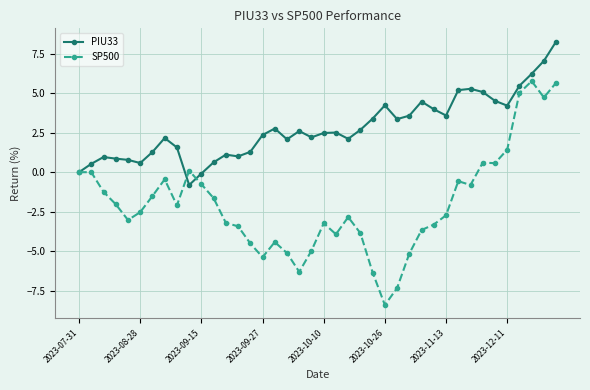

List the series in order of their overall mean, highest first.

PIU33, SP500